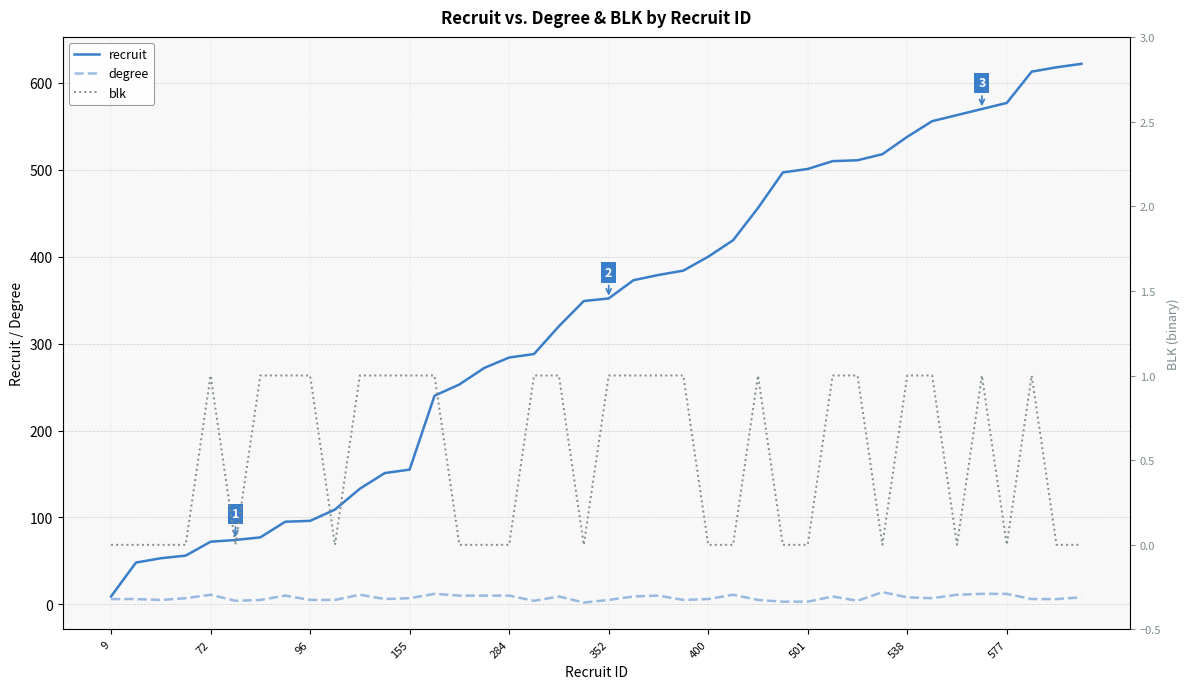

Is the value of degree at 72 greater than the value of recruit at 352?

No